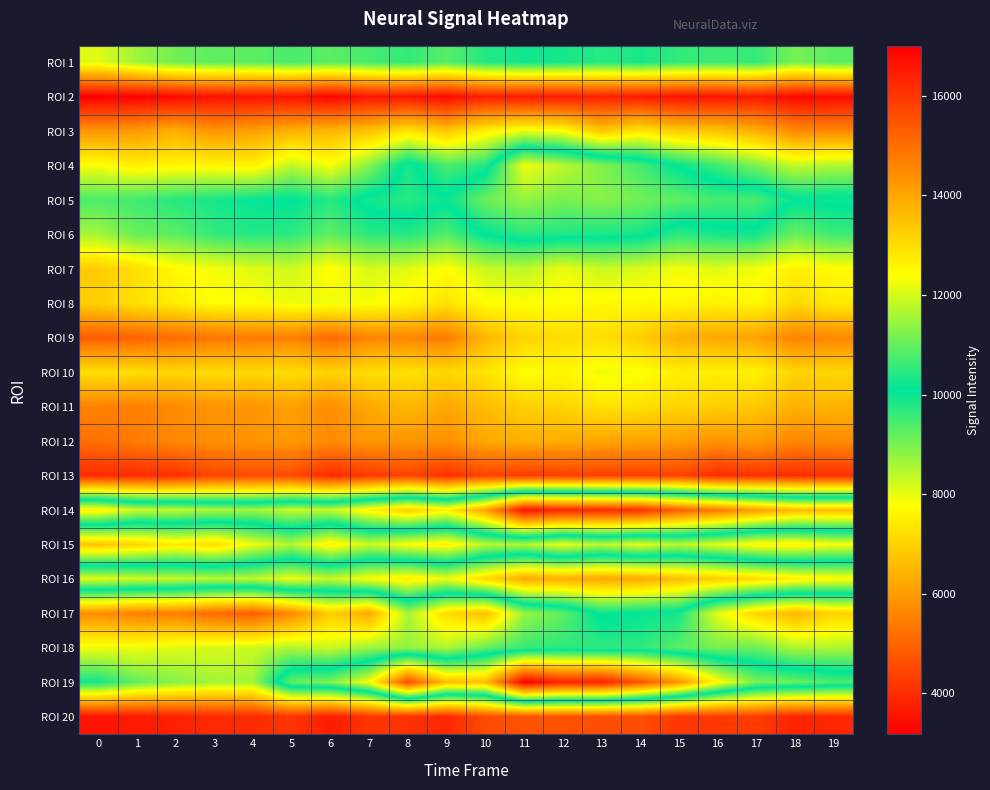

How many categories are shown in the chart?

20